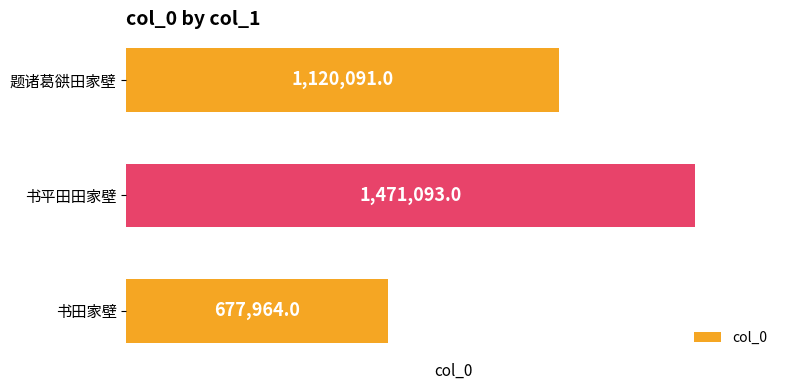

At which label is the value closest to 1074528?

题诸葛谼田家壁